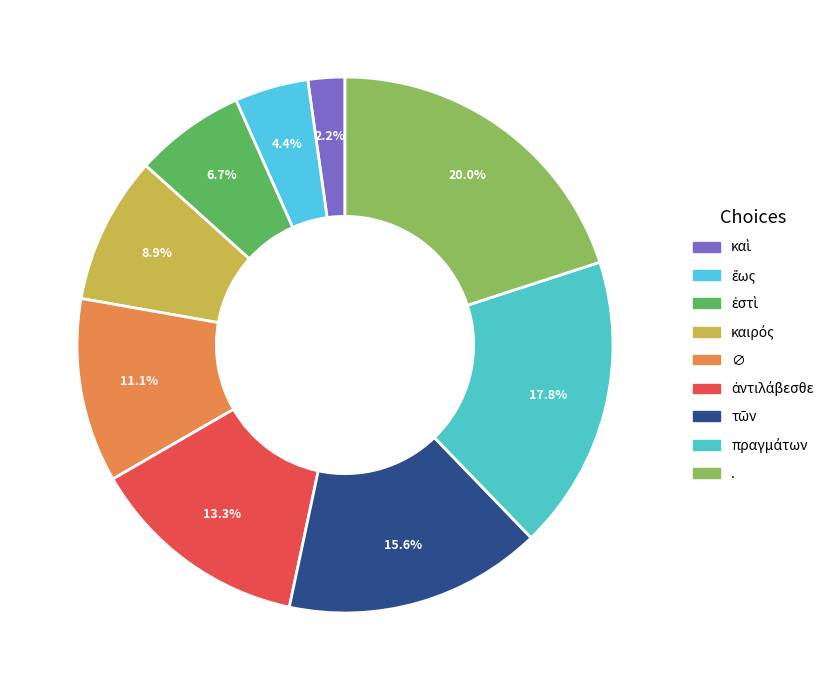

The πραγμάτων slice represents 18% of the pie. True or false?

True